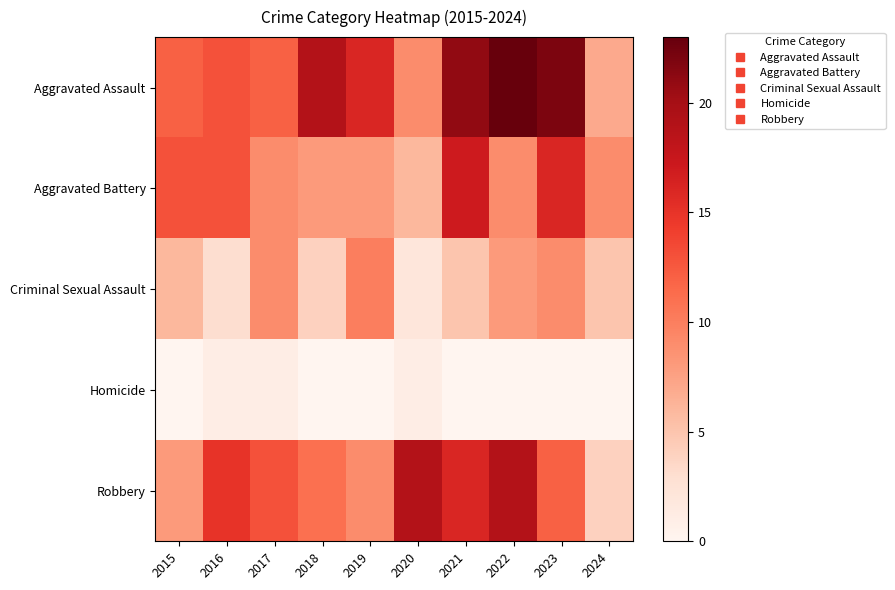

Reading right to left, list all the values displayed in this chart.

Aggravated Assault: 2024=7	2023=22	2022=23	2021=21	2020=9	2019=16	2018=19	2017=12	2016=13	2015=12
Aggravated Battery: 2024=9	2023=16	2022=9	2021=17	2020=6	2019=8	2018=8	2017=9	2016=13	2015=13
Criminal Sexual Assault: 2024=5	2023=9	2022=8	2021=5	2020=2	2019=10	2018=4	2017=9	2016=3	2015=6
Homicide: 2024=0	2023=0	2022=0	2021=0	2020=1	2019=0	2018=0	2017=1	2016=1	2015=0
Robbery: 2024=4	2023=12	2022=19	2021=16	2020=19	2019=9	2018=11	2017=13	2016=15	2015=8